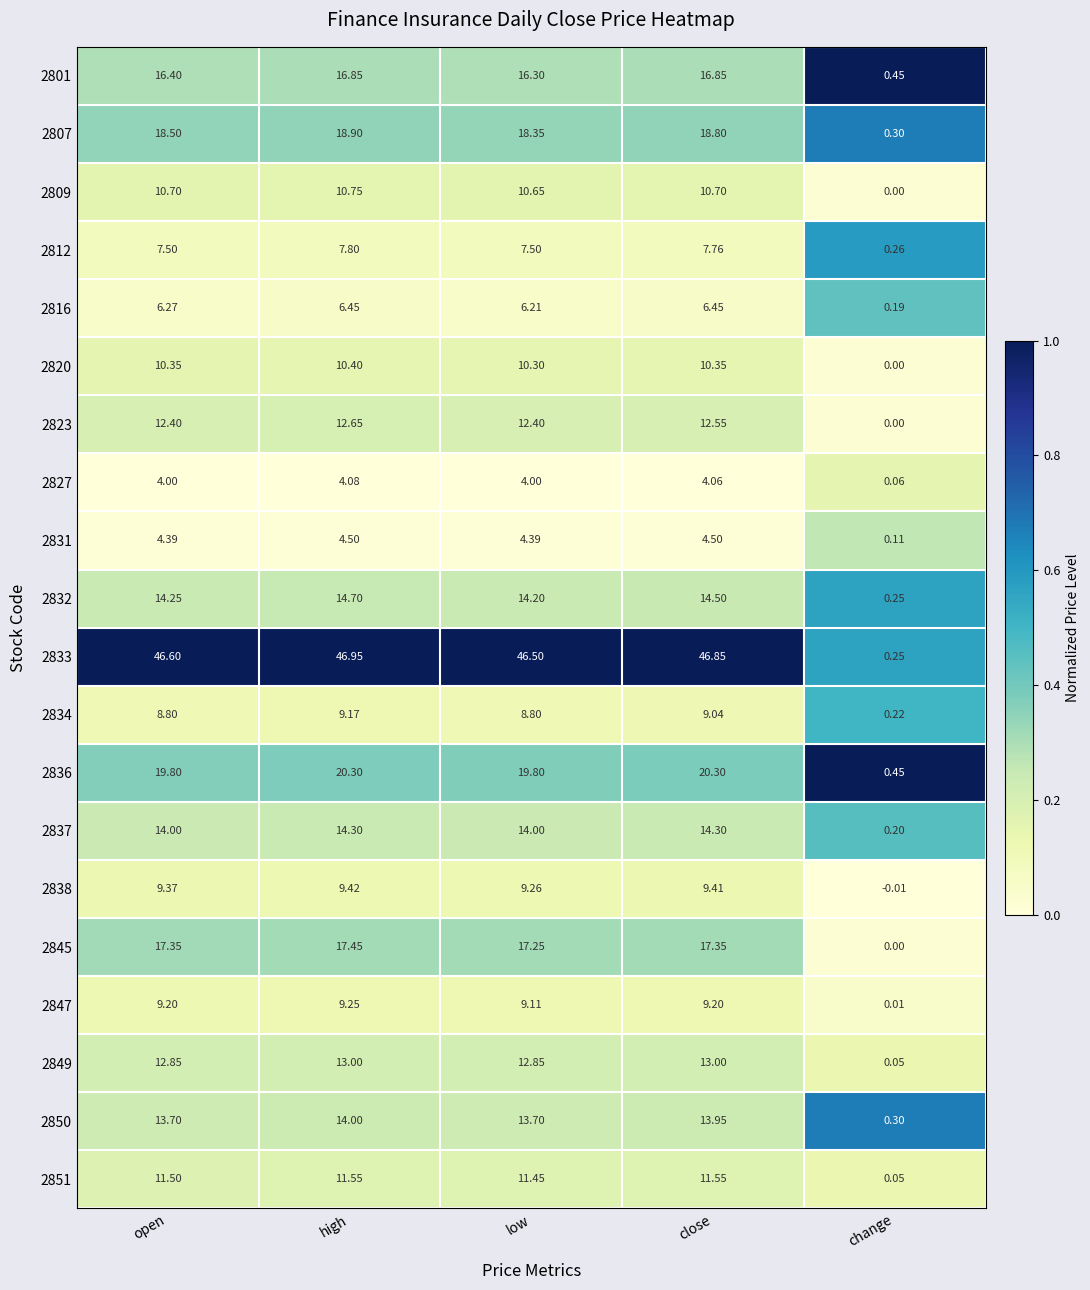

At which category does the chart reach its peak across all series?

high